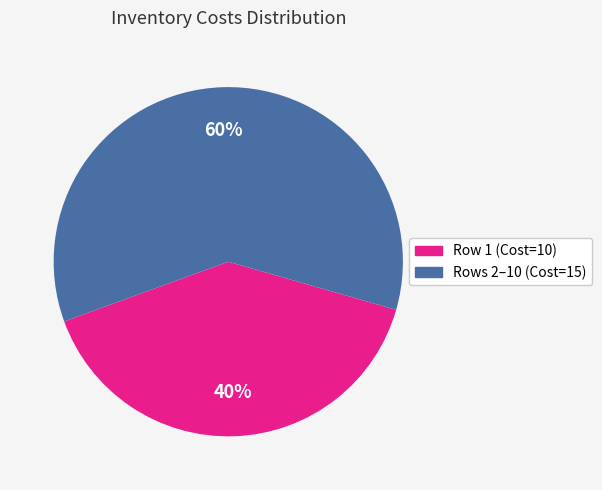

How many segments does this pie chart have?

2